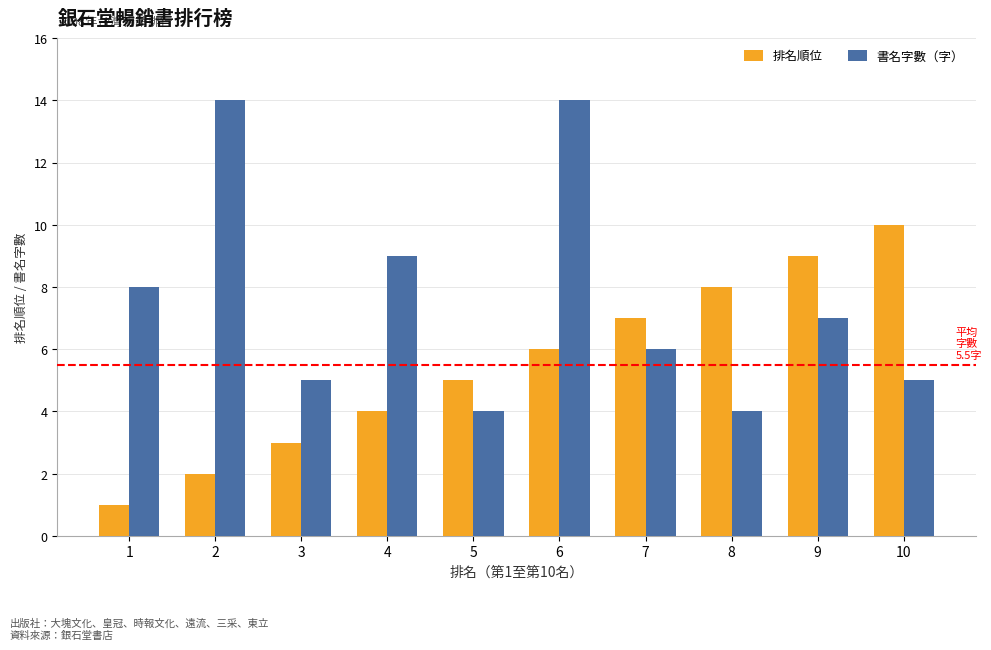

Which series changed the most between 3 and 8?

排名順位